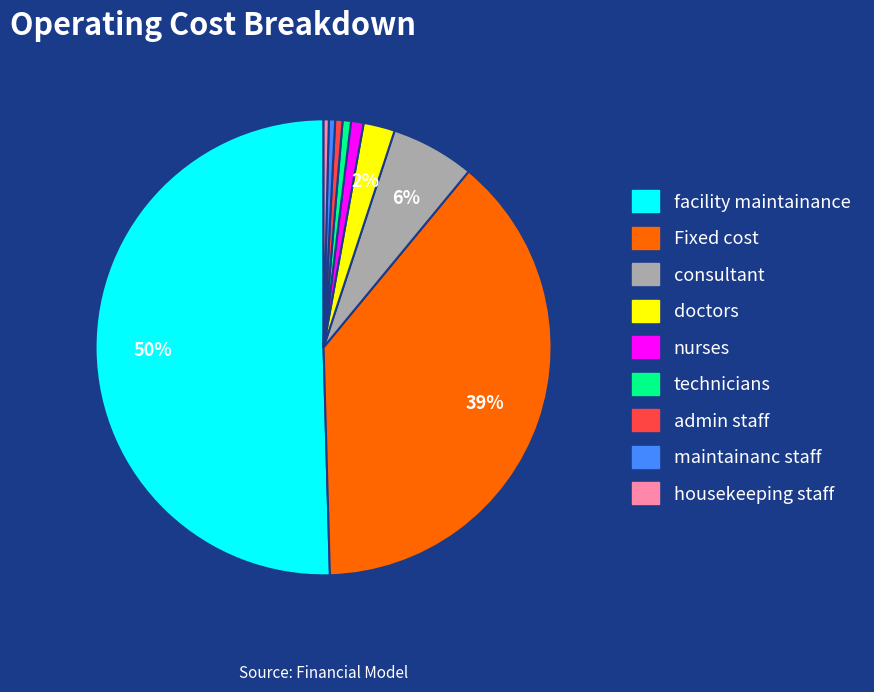

To the nearest percent, what is the average slice percentage?

11%